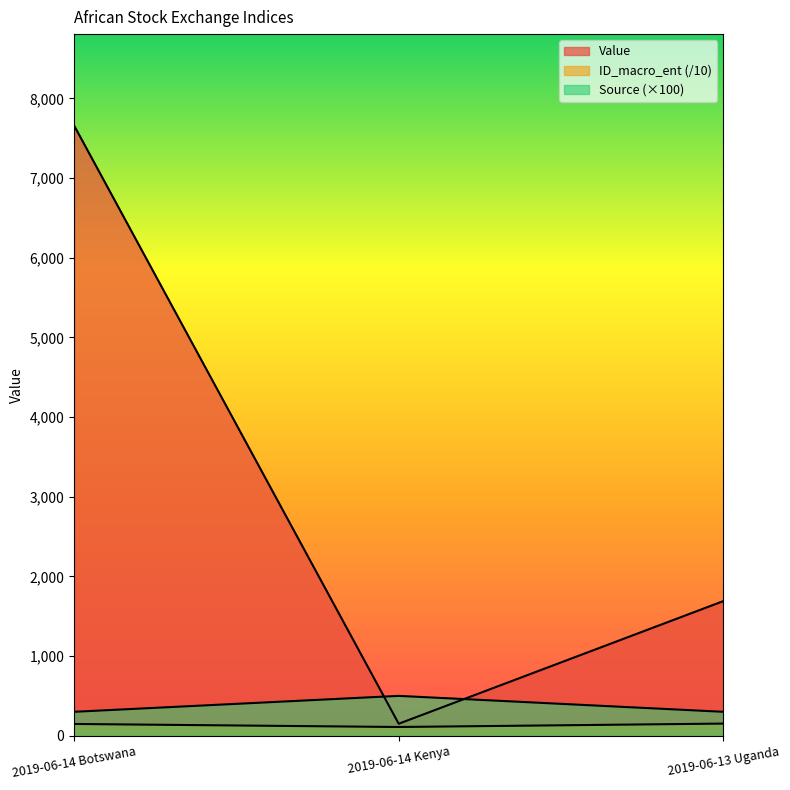

Is it true that Value equals 7658.5 at 2019-06-14 Botswana?

True